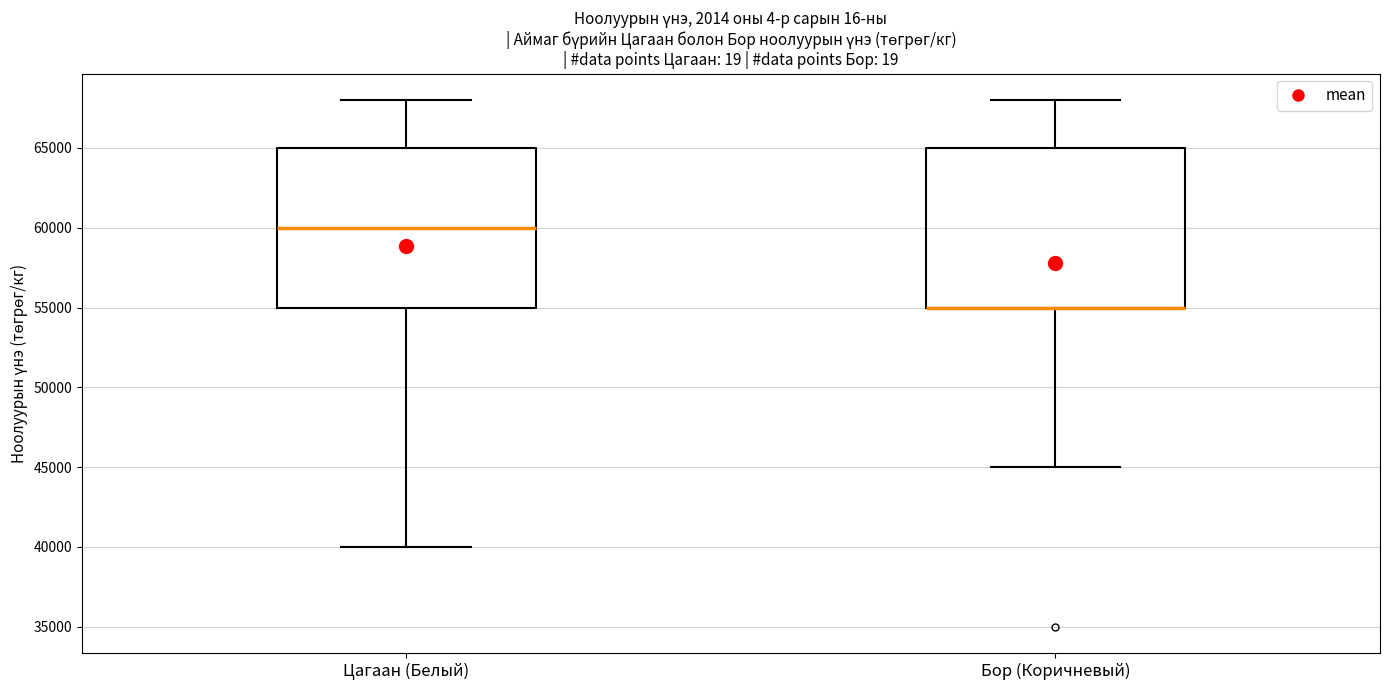

Reading left to right, transcribe this box plot: for each box, give where its median line is, the range the box spans, and where its two whiskers end, as read against the y-axis. The values are not printed on the chart, so give them approximately, as read against the axis.

Цагаан (Белый): median 60000, box 55000 to 65000, whiskers 40000 to 68000
Бор (Коричневый): median 55000 (drawn on the box's lower edge), box 55000 to 65000, whiskers 45000 to 68000